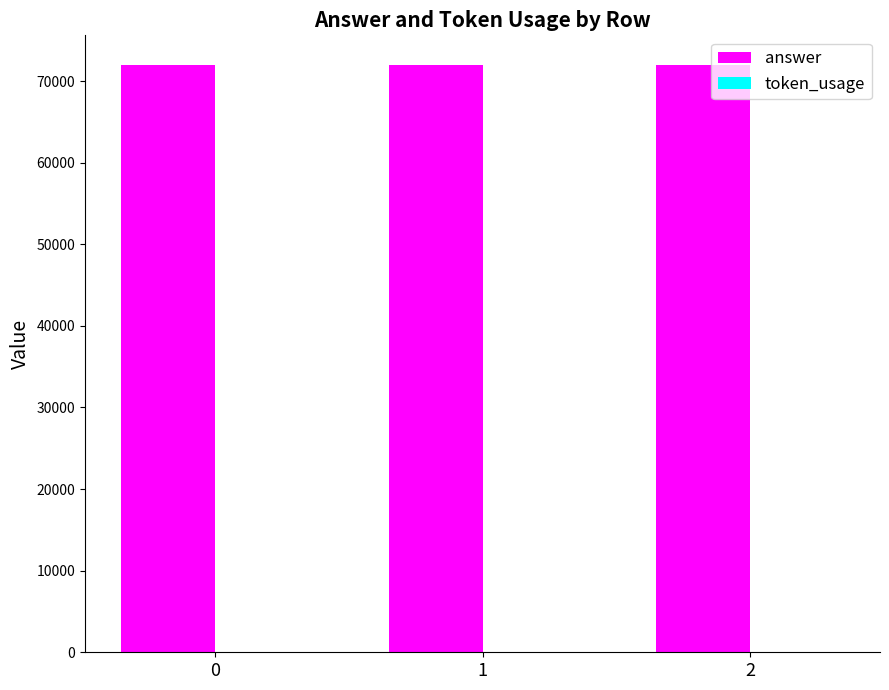

What is the greatest value displayed?

72000